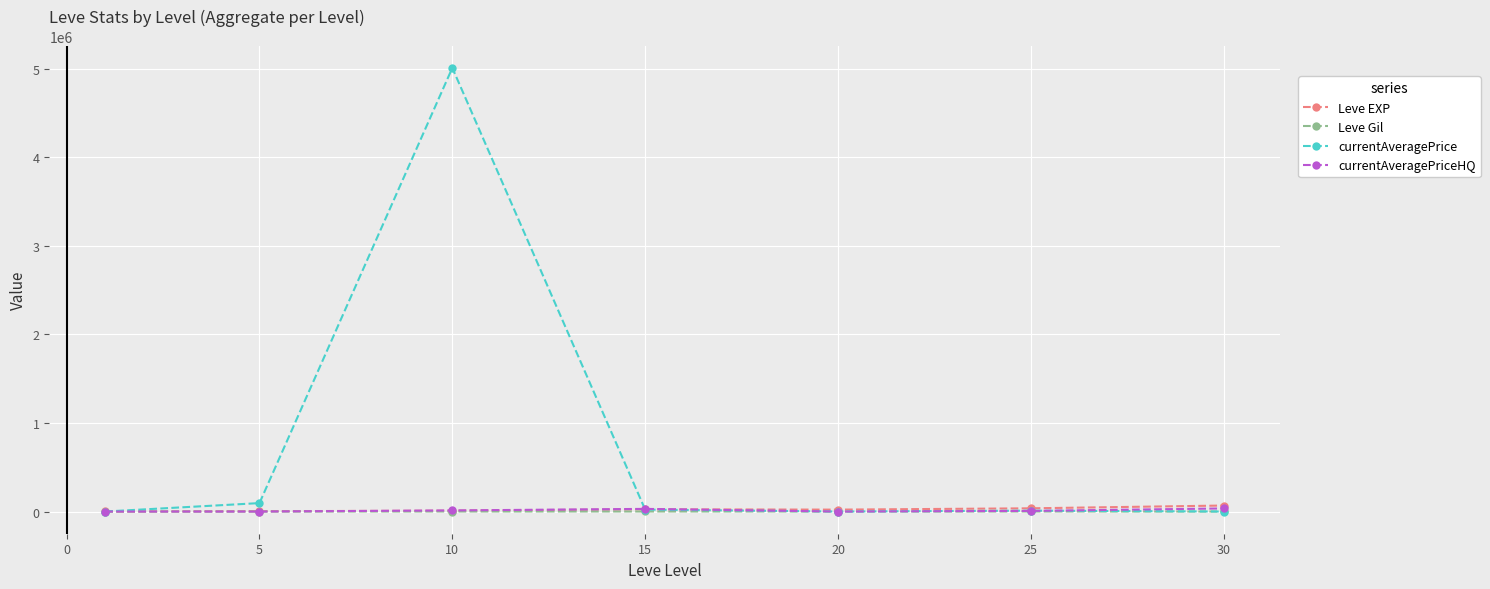

What is the greatest value displayed?

5008333.5